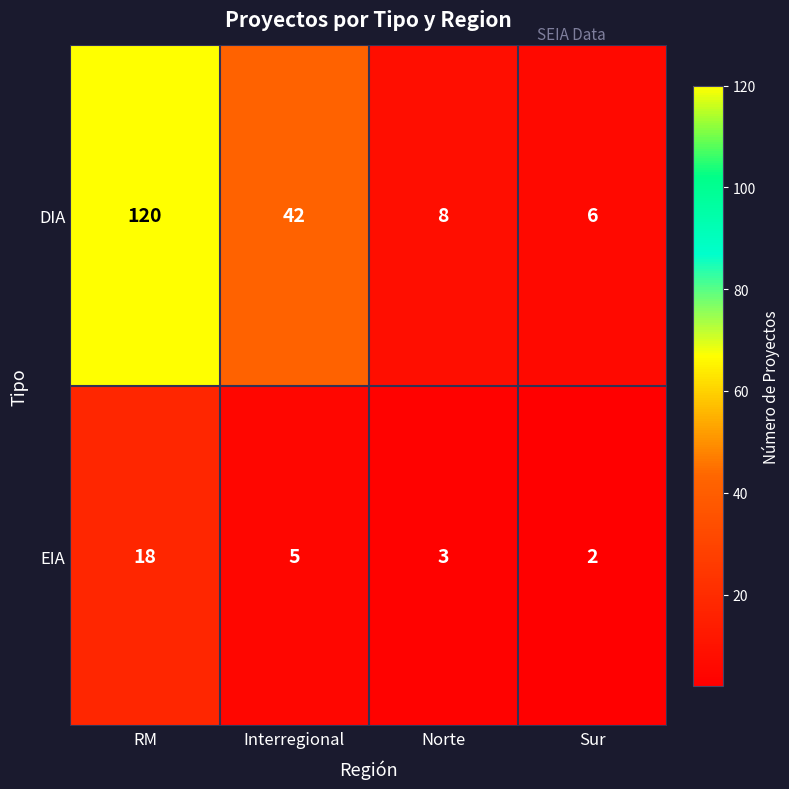

Which series has the largest range (max minus min)?

DIA